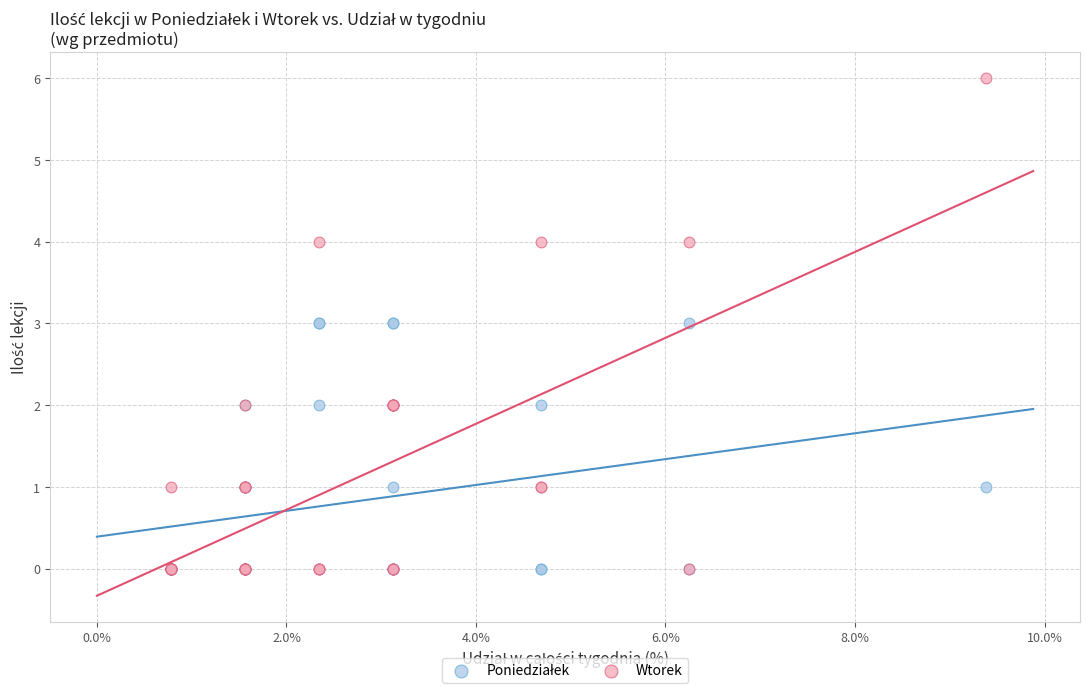

Which series has the largest Y range (max minus min)?

Wtorek